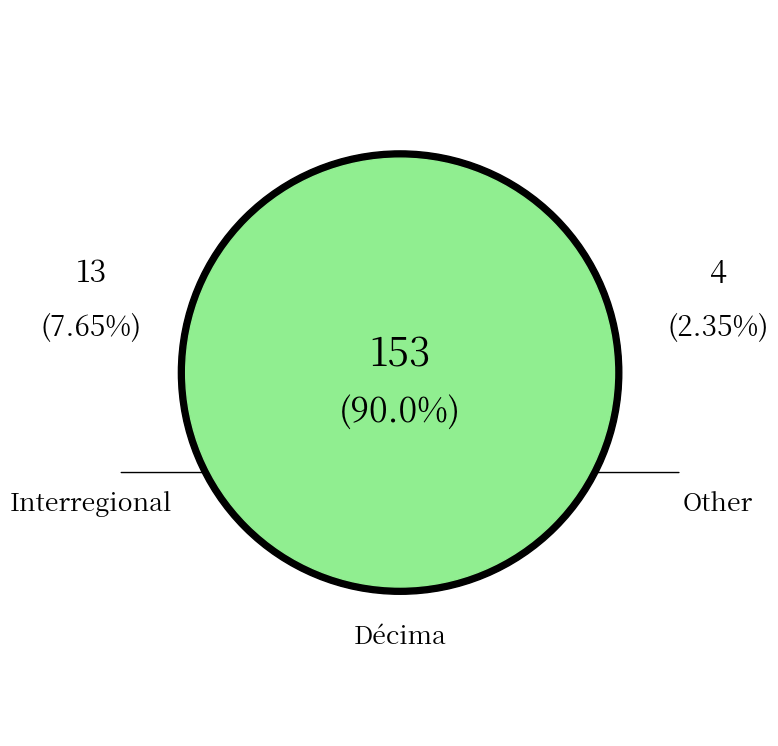

How many slices are in this pie chart?

3